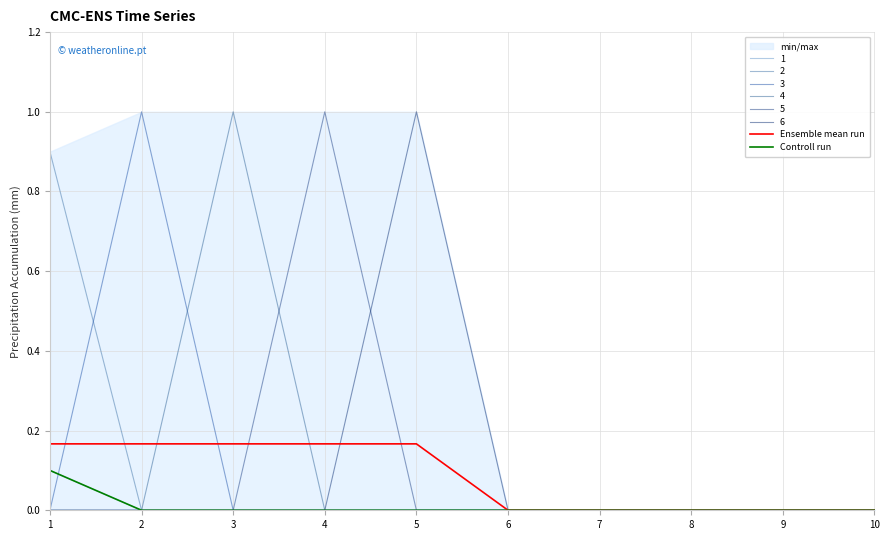

Rank the series at 10 from highest to lowest value.

Ensemble mean run, Controll run